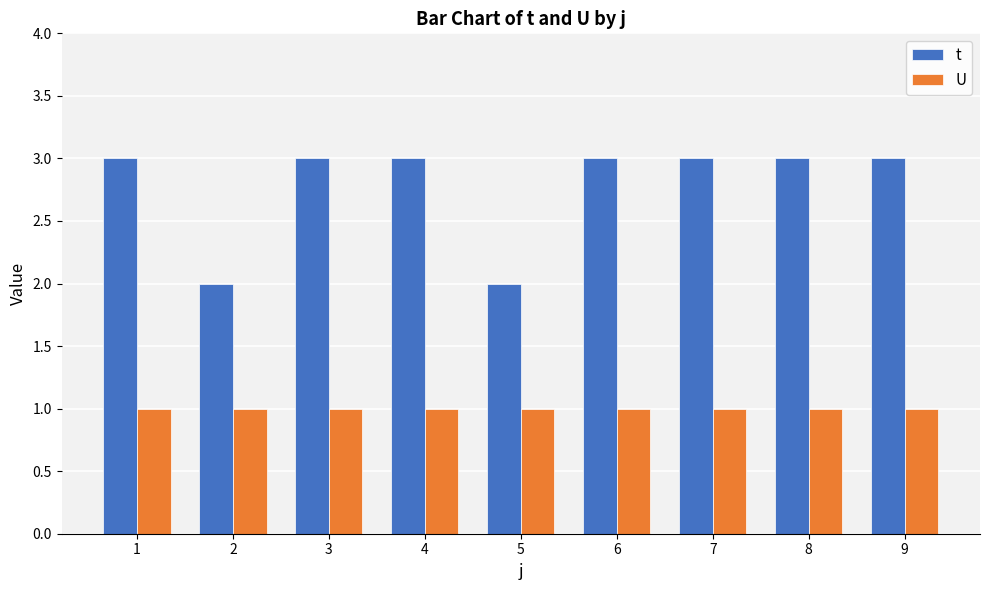

Which series has the largest total across all categories?

t